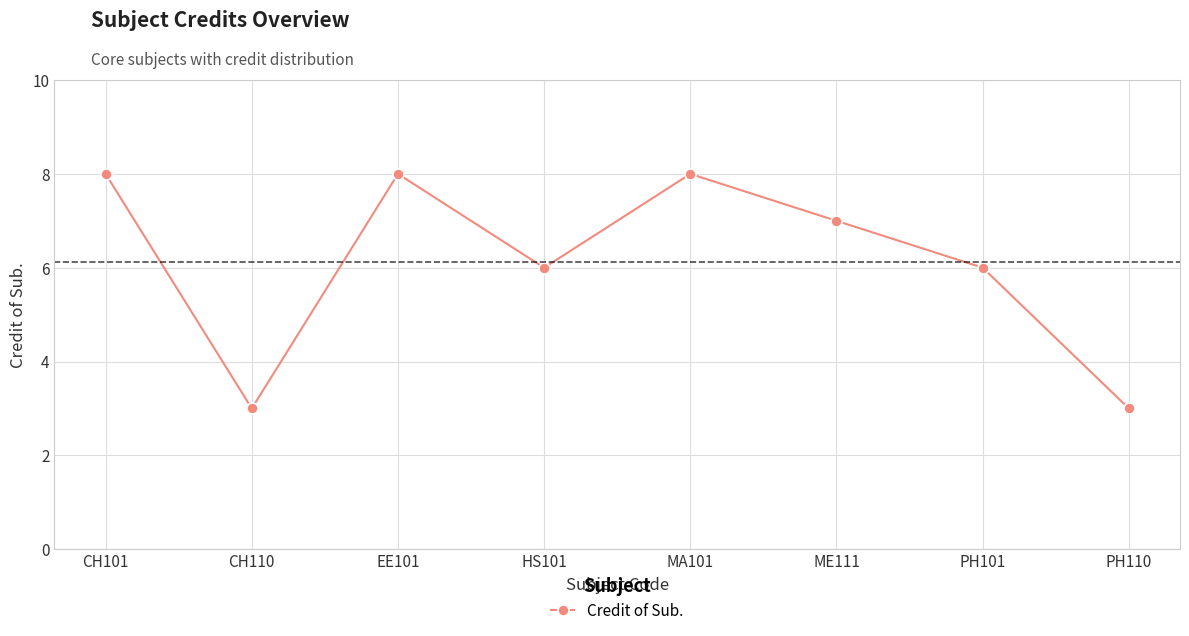

Reading left to right, extract all data points from this chart.

8	3	8	6	8	7	6	3